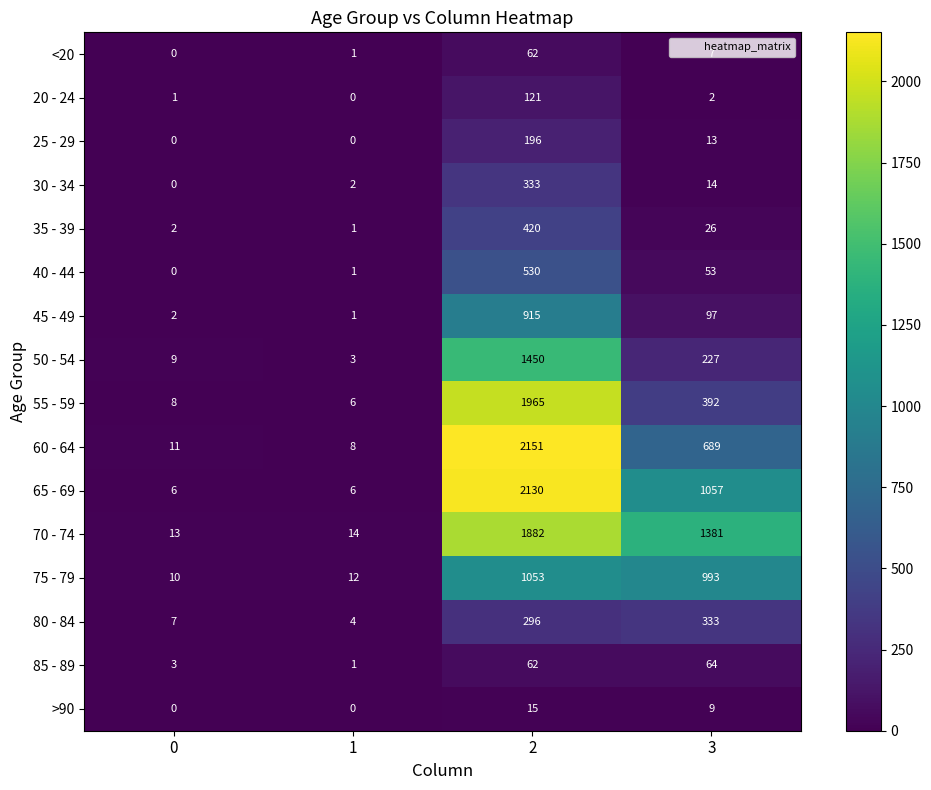

Which series has the largest range (max minus min)?

60 - 64